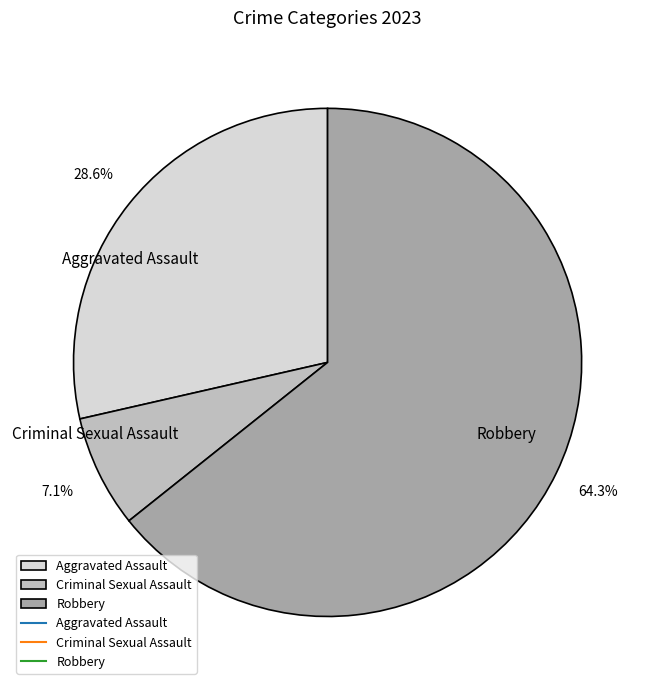

What is the largest slice in the pie chart?

Robbery